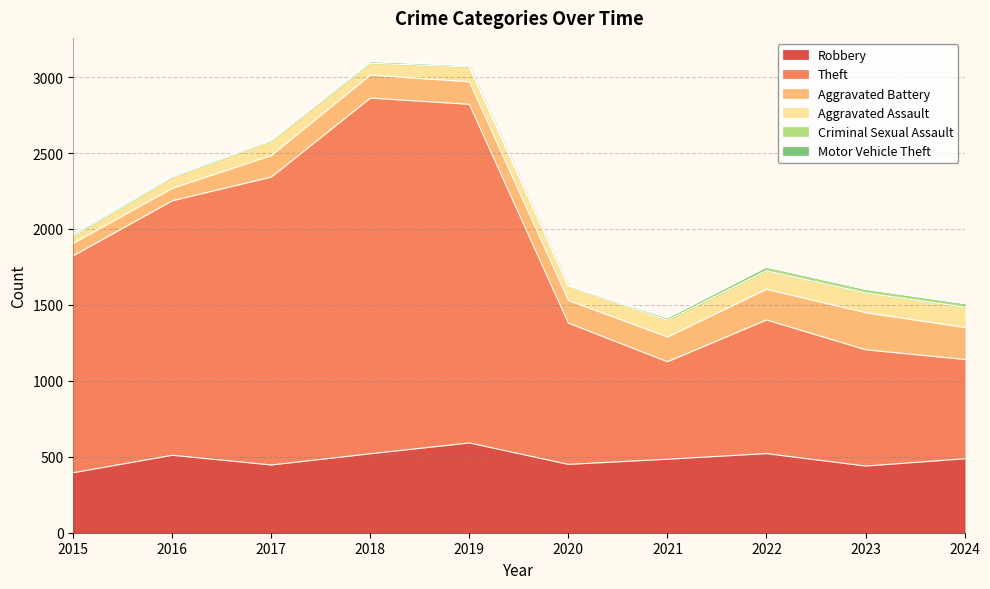

Reading left to right, list all the values displayed in this chart.

Robbery: 395	510	446	520	591	450	484	521	439	487
Theft: 1429	1676	1896	2342	2230	930	642	880	766	654
Aggravated Battery: 82	82	142	152	148	150	163	202	244	211
Aggravated Assault: 46	71	95	77	98	94	110	121	130	134
Criminal Sexual Assault: 12	8	8	11	8	3	14	24	22	22
Motor Vehicle Theft: 1	4	2	1	1	3	2	2	6	2